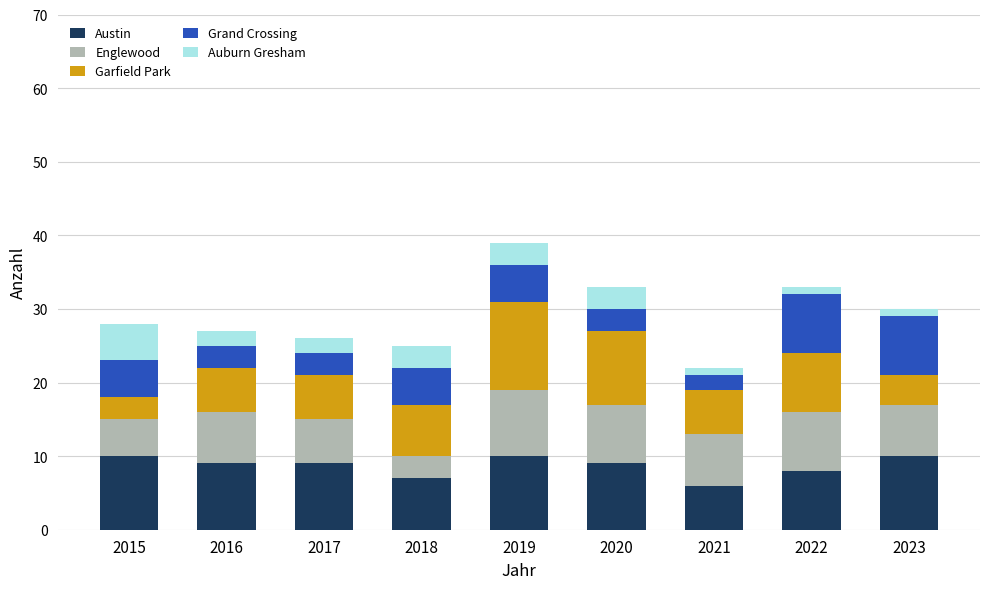

The value of Austin at 2023 is 15. True or false?

False